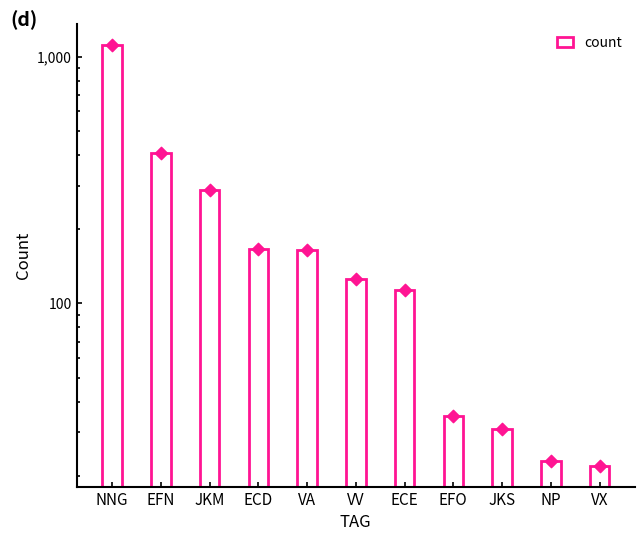

Which has a higher value, NP or VA?

VA